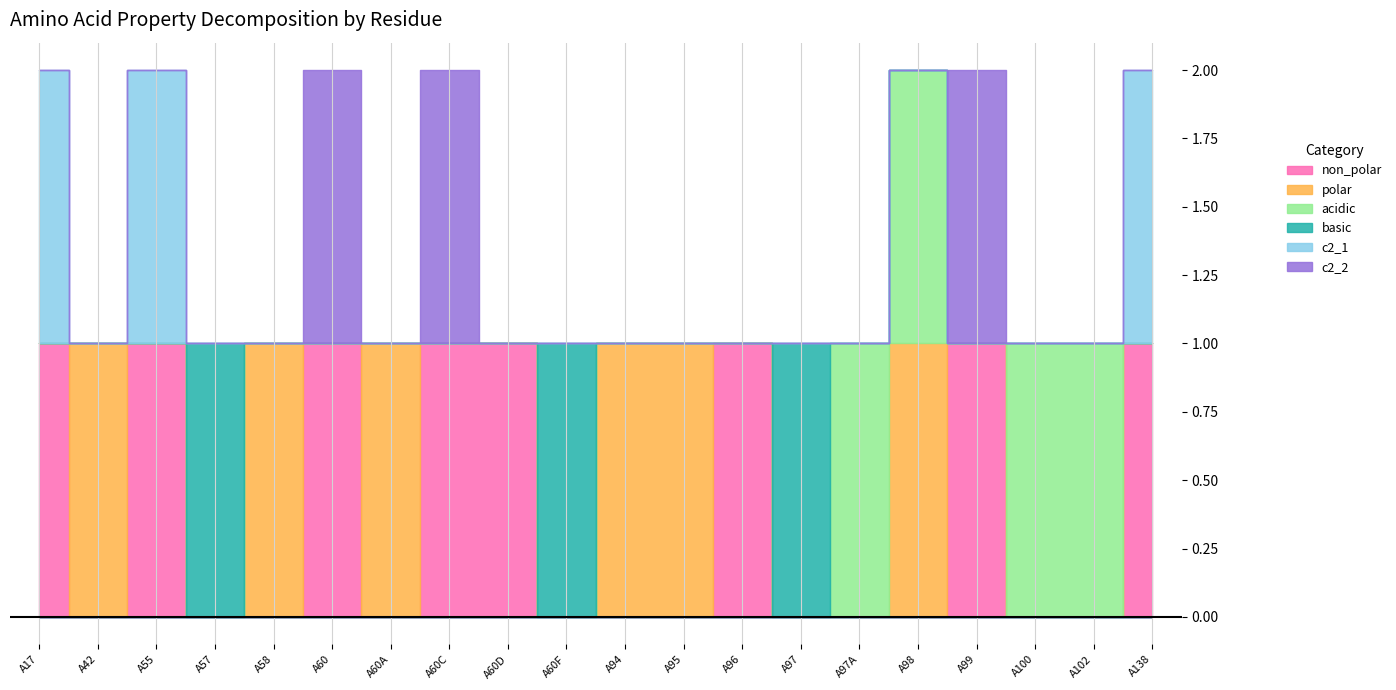

Where is the first local minimum for acidic?

A99